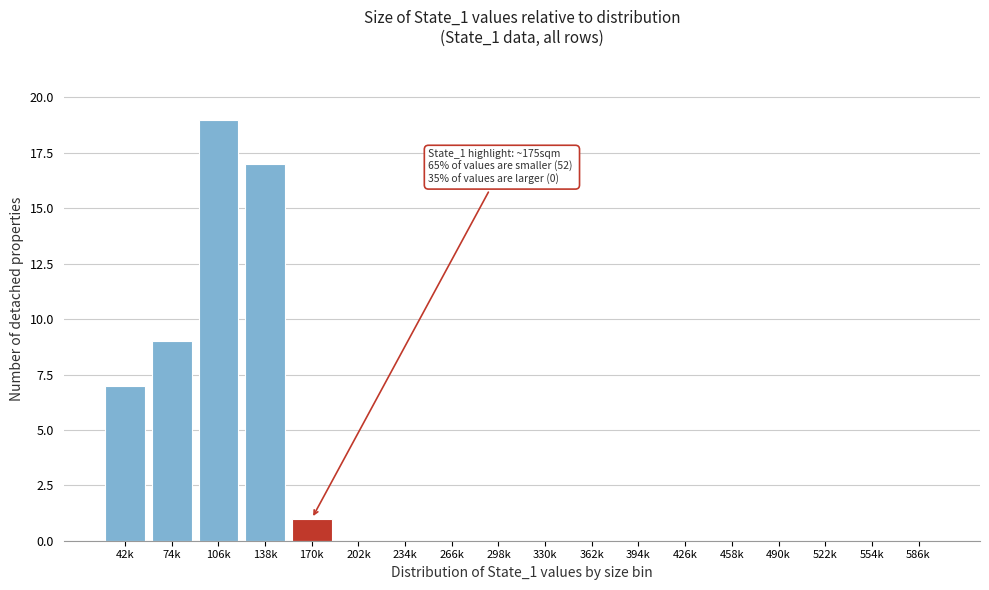

Reading left to right, transcribe all the data shown in this chart.

42k=7	74k=9	106k=19	138k=17	170k=1	202k=0	234k=0	266k=0	298k=0	330k=0	362k=0	394k=0	426k=0	458k=0	490k=0	522k=0	554k=0	586k=0